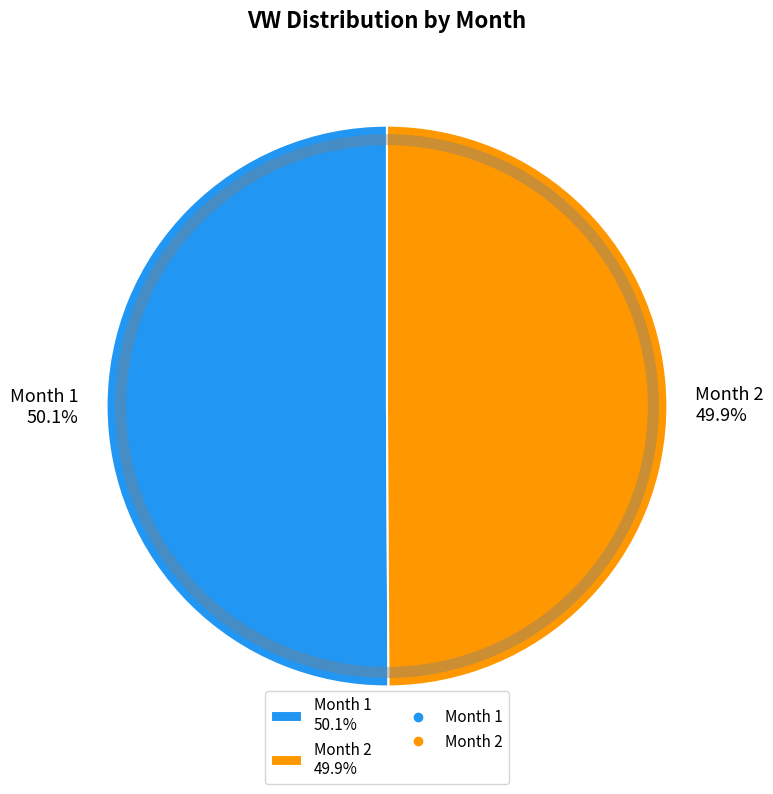

Is it true that Month 2 is 50% of the pie?

True